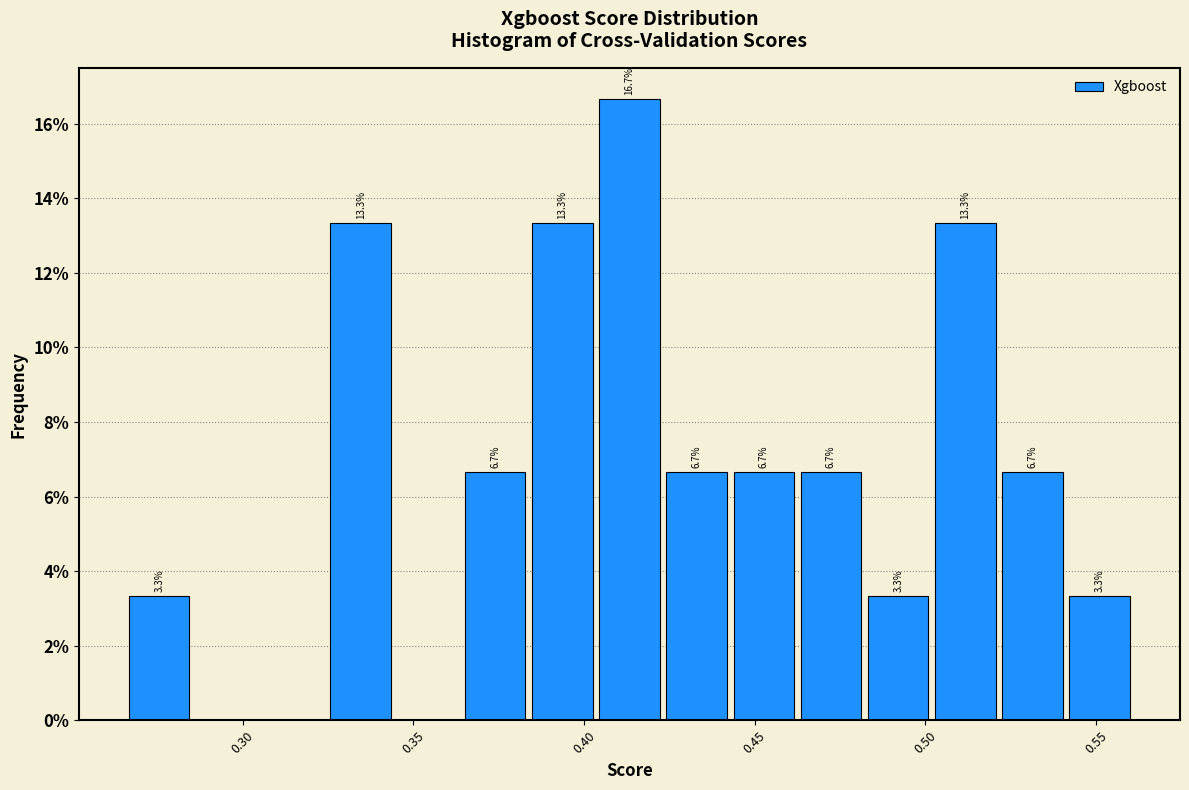

Around what value on the x-axis is the tallest bar? Give the approximate position of its centre, as read against the axis.

0.415